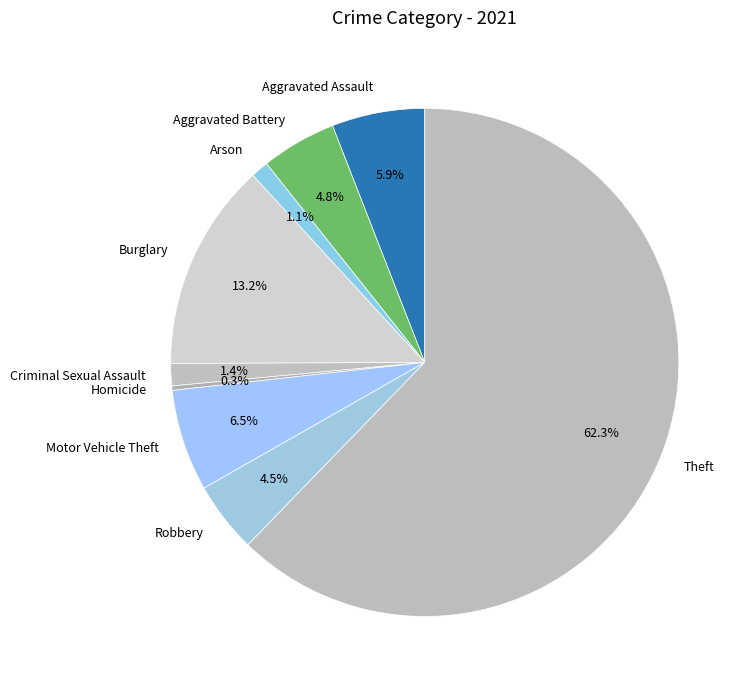

Is there a majority slice in this chart?

Yes